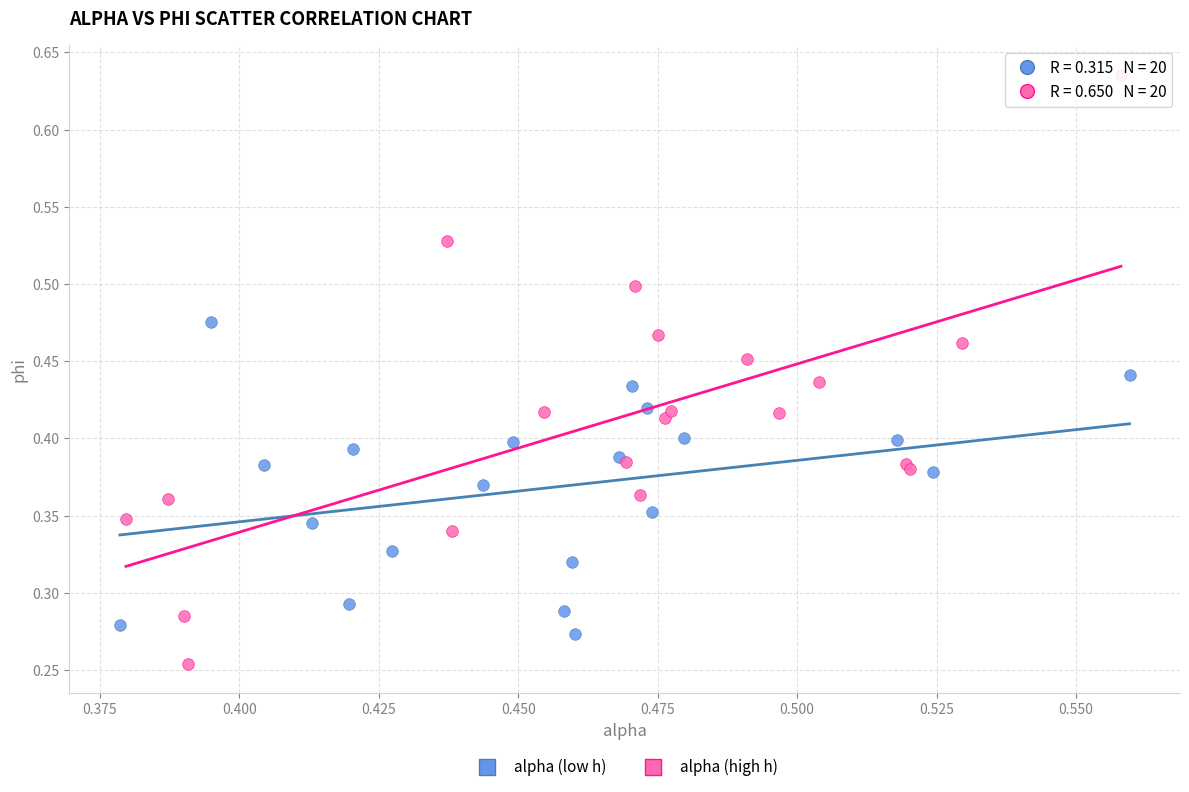

Which series contains the highest Y value?

alpha (high h)